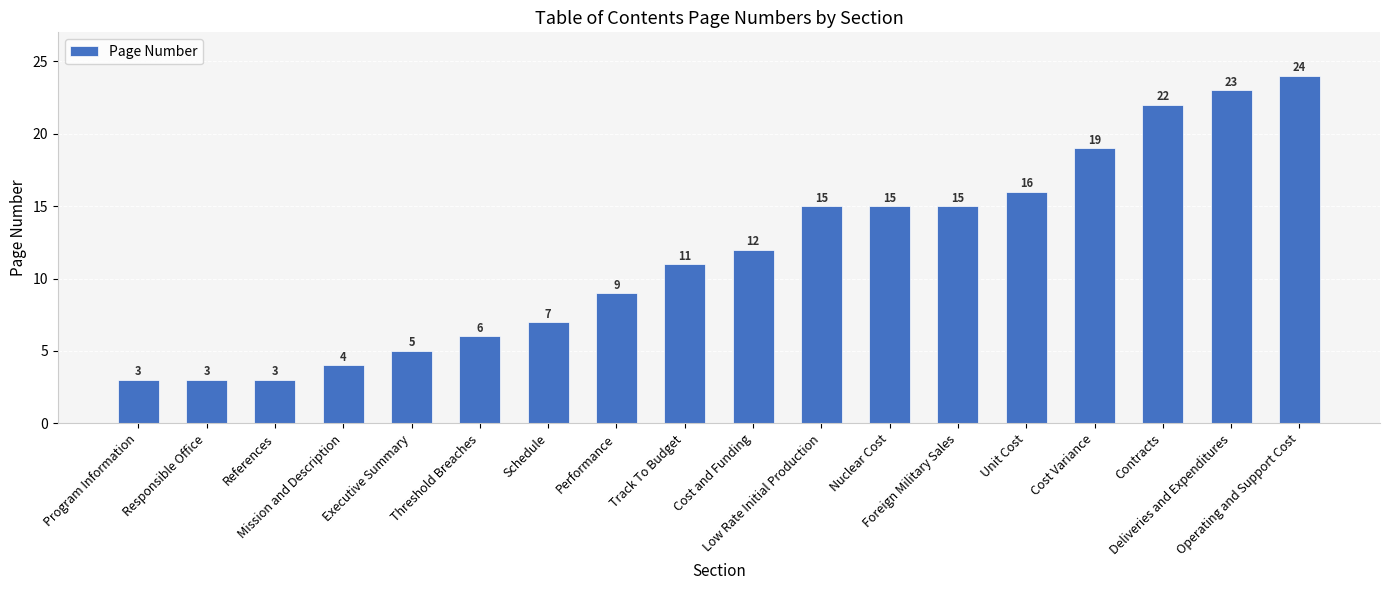

Are the bars grouped side by side (vs. stacked)?

No